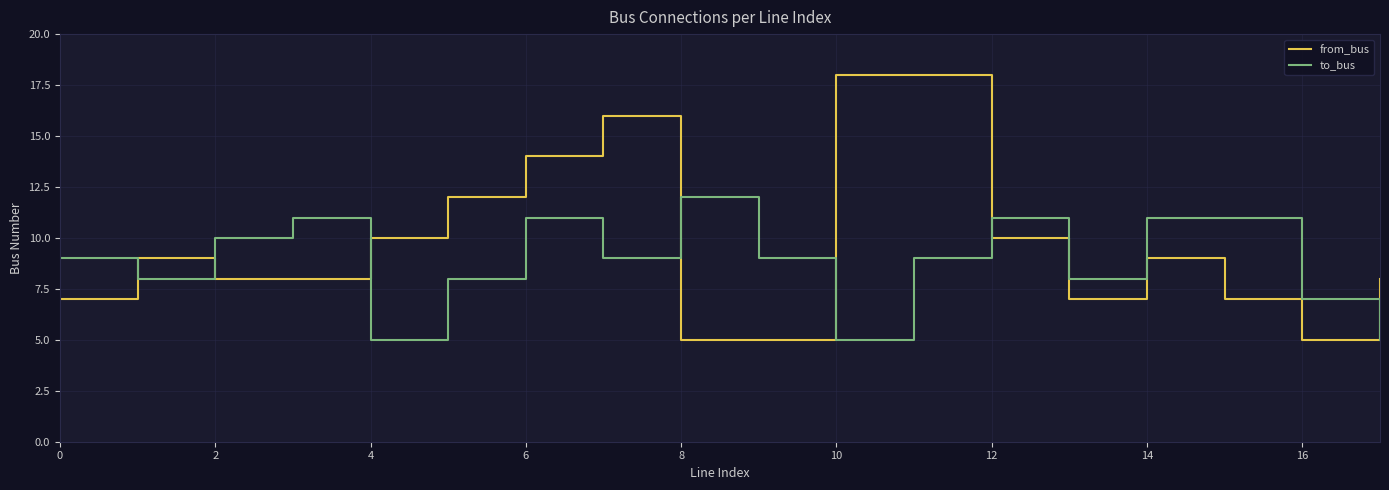

Reading left to right, what are all the values shown in this chart?

from_bus: 7	9	8	8	10	12	14	16	5	5	18	18	10	7	9	7	5	8
to_bus: 9	8	10	11	5	8	11	9	12	9	5	9	11	8	11	11	7	5